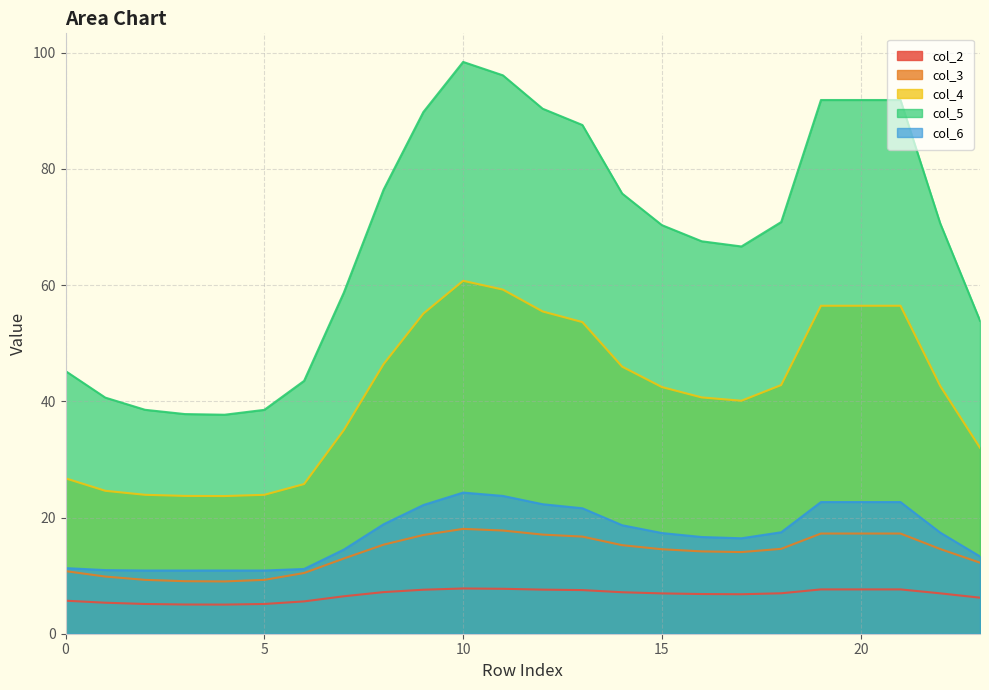

At which category does the chart reach its minimum across all series?

4